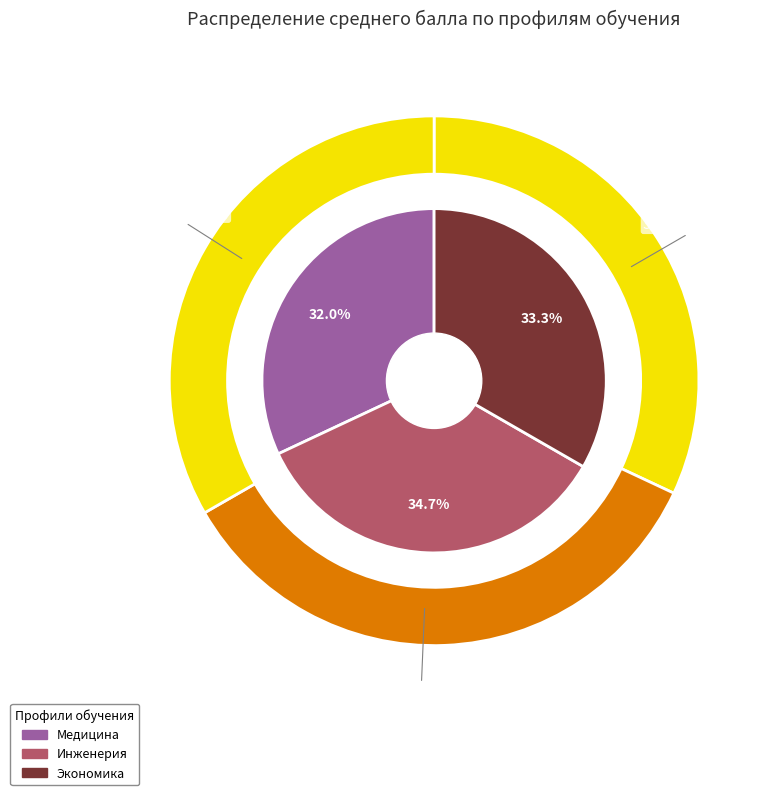

How many slices are in this pie chart?

3